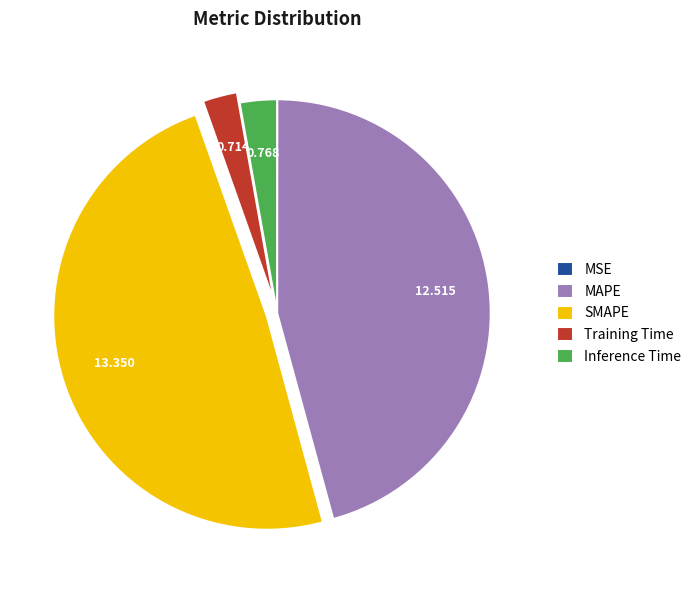

Combined, do MAPE and Inference Time account for over 50%?

No